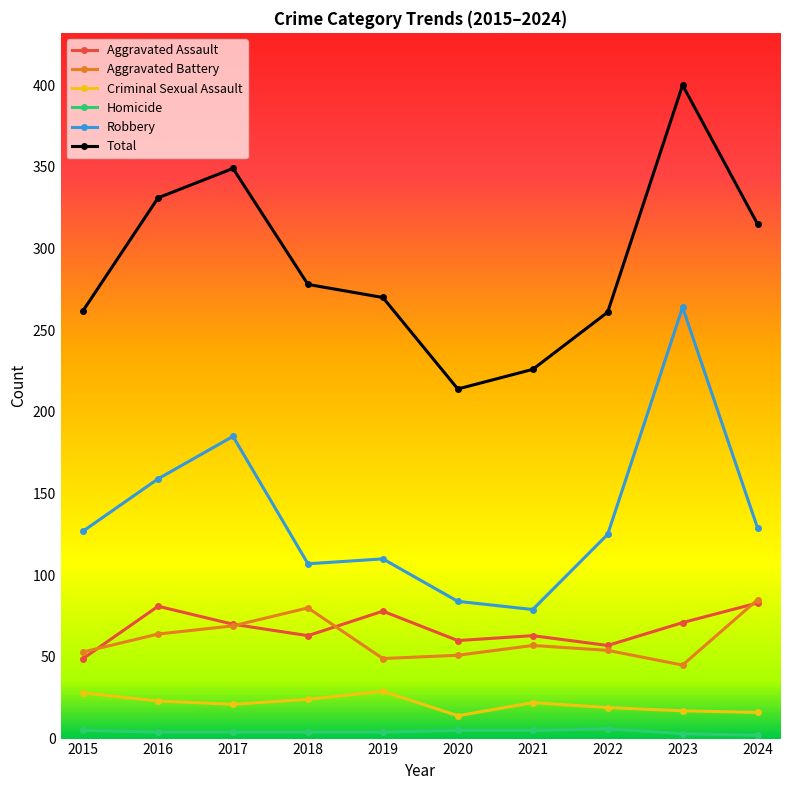

What is the greatest value displayed?

400